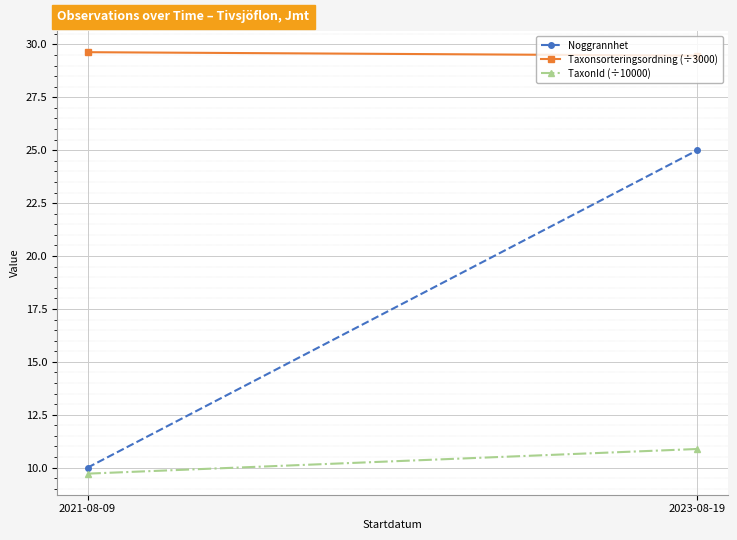

What is the sum of all TaxonId (÷10000) values?

20.6